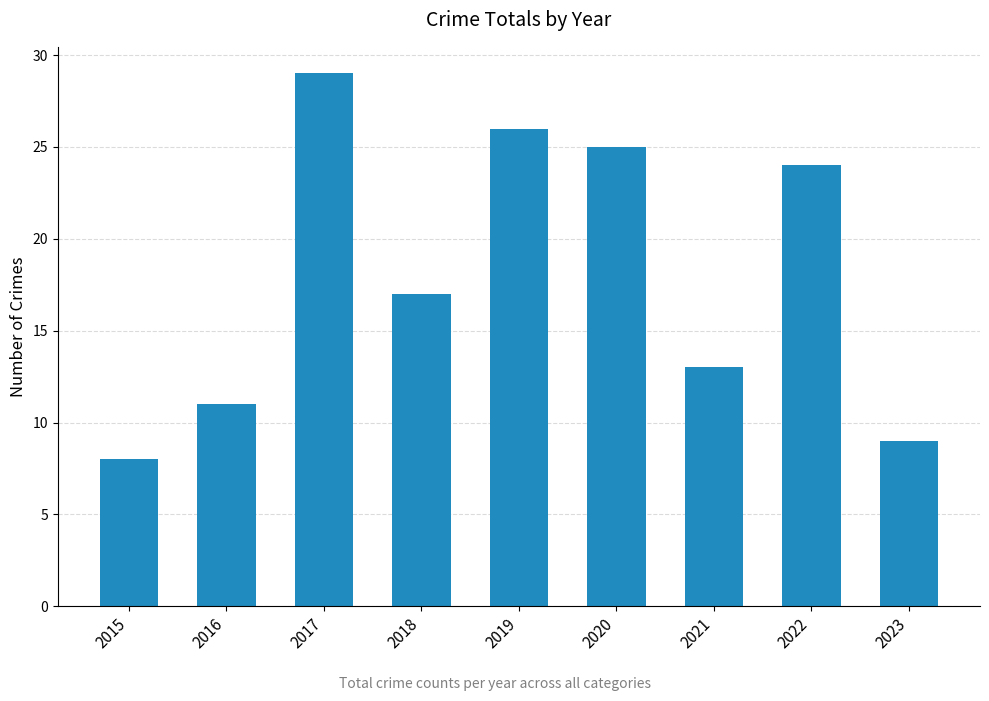

Rank the categories by value from lowest to highest.

2015, 2023, 2016, 2021, 2018, 2022, 2020, 2019, 2017